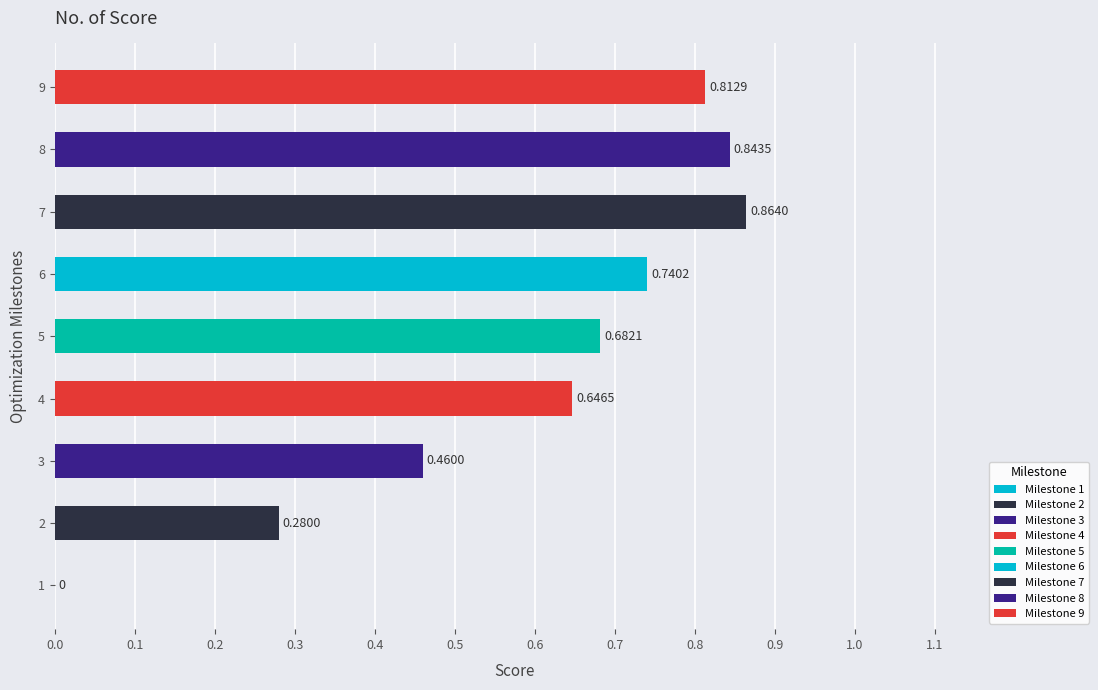

Between 4 and 1, which is larger?

4